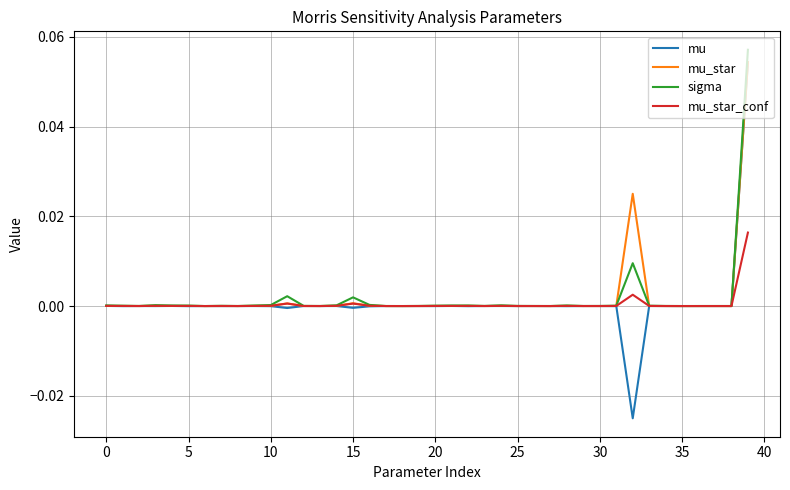

Which series has the largest range (max minus min)?

mu